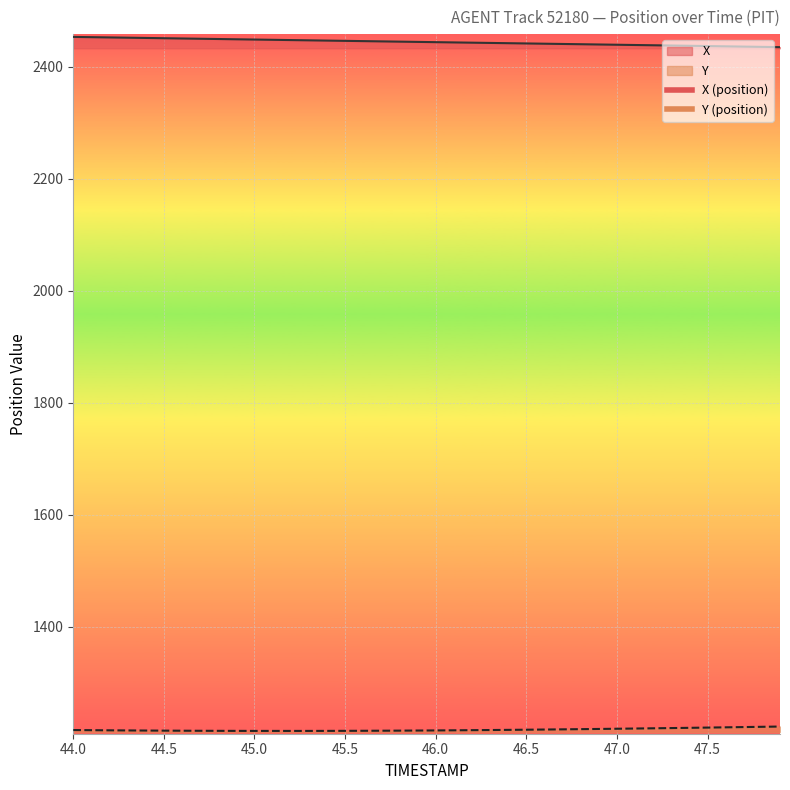

Is it true that Y equals 718.2 at 46.0?

False